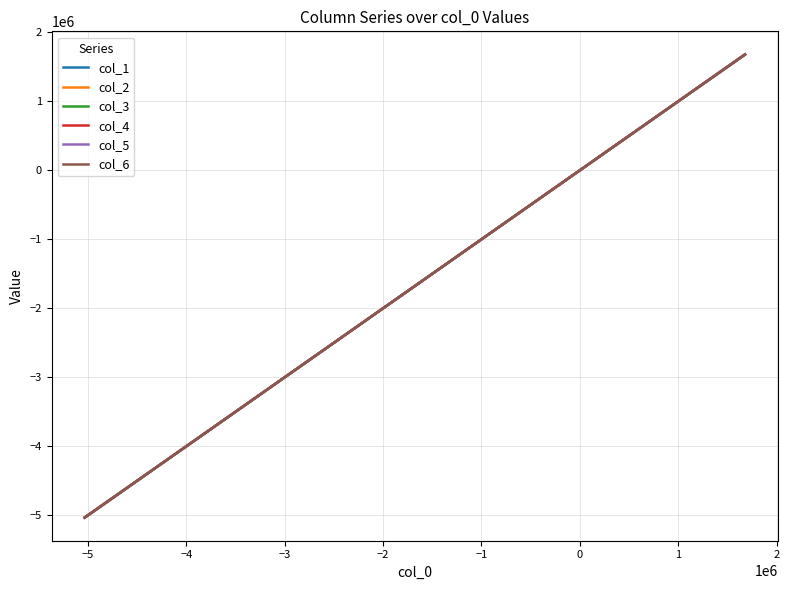

What is the smallest value displayed?

-5033051